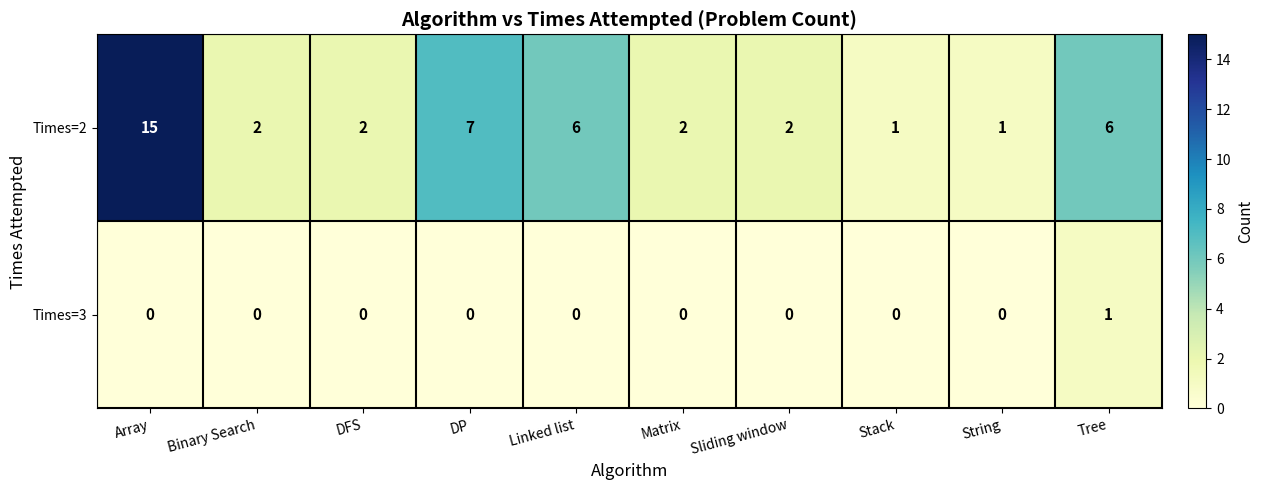

The Times=2 series shows 6 at Linked list. True or false?

True